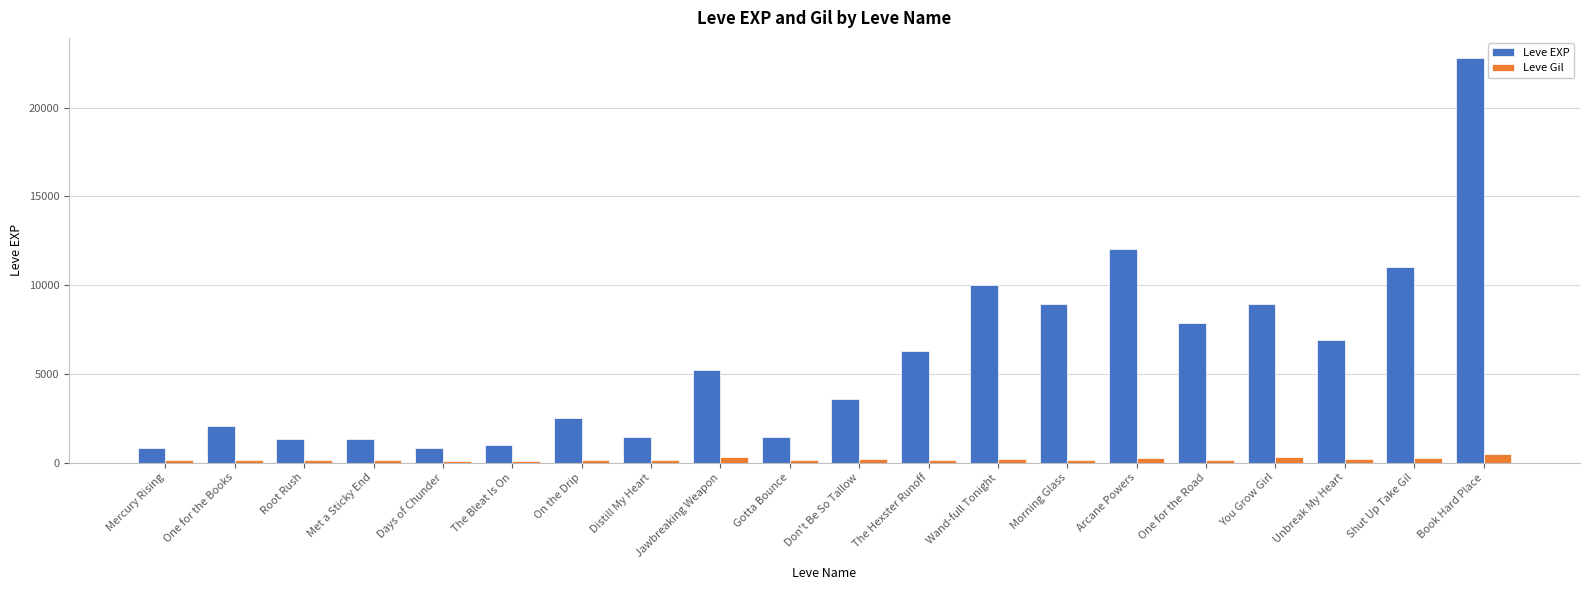

Which series has the widest spread of values?

Leve EXP